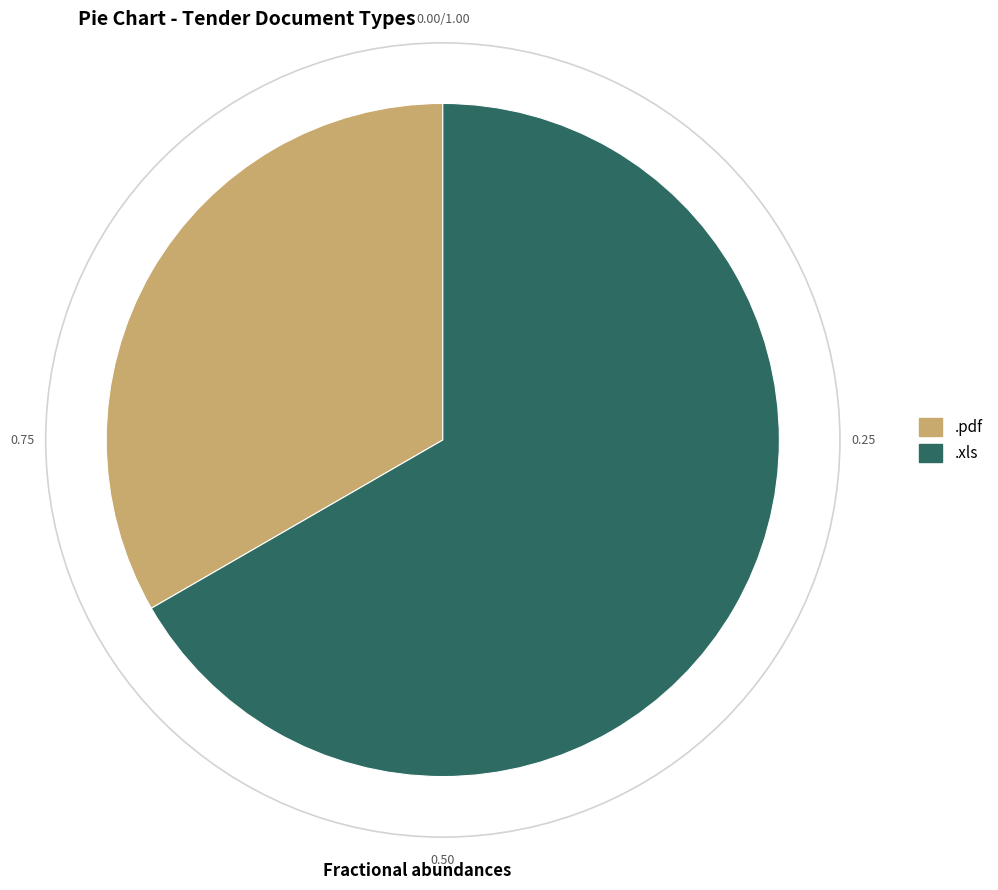

Does any single category account for the majority?

Yes